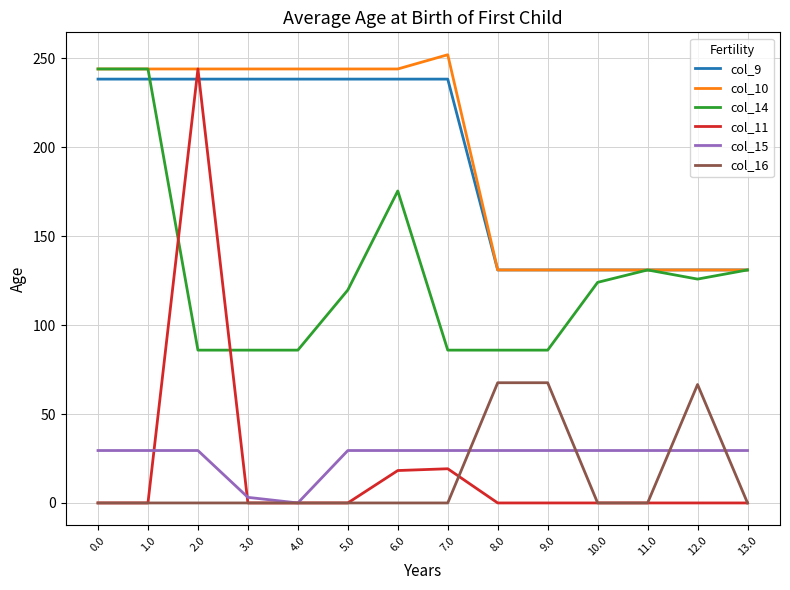

How many lines are shown in the chart?

6